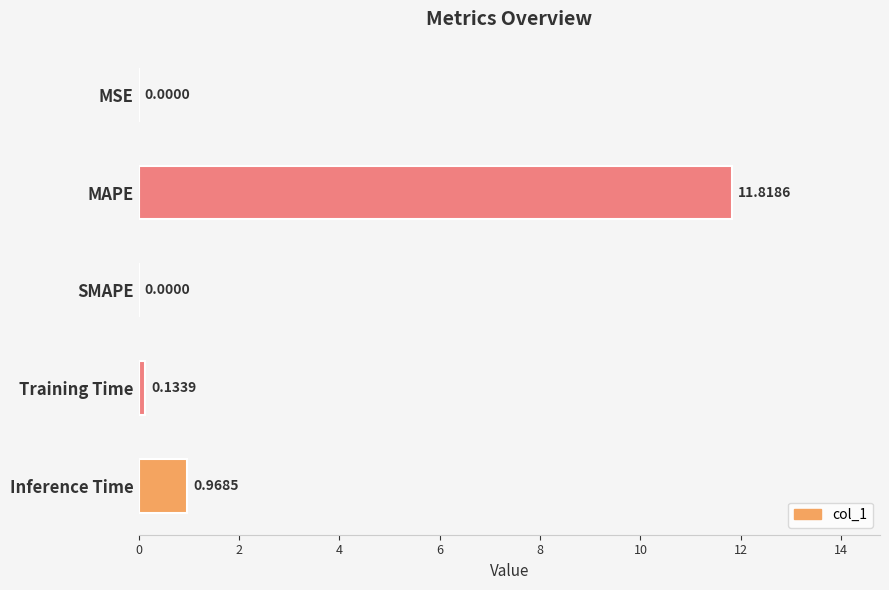

At which label is the value closest to 5?

Inference Time